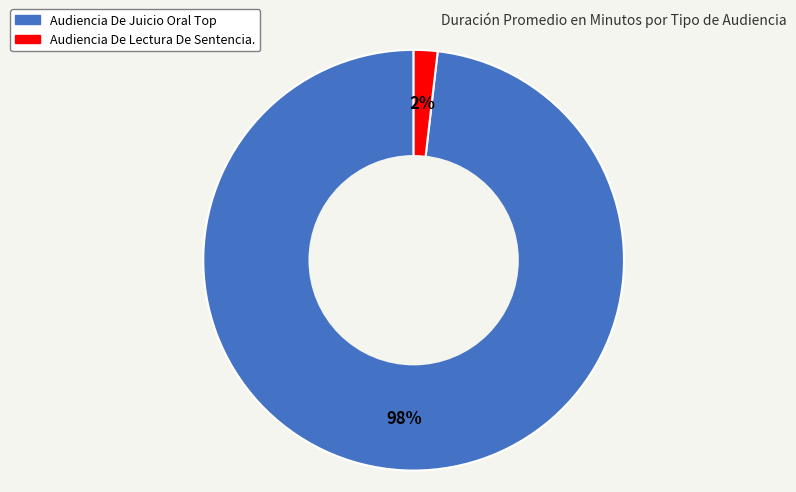

Which slice is the smallest?

Audiencia De Lectura De Sentencia.